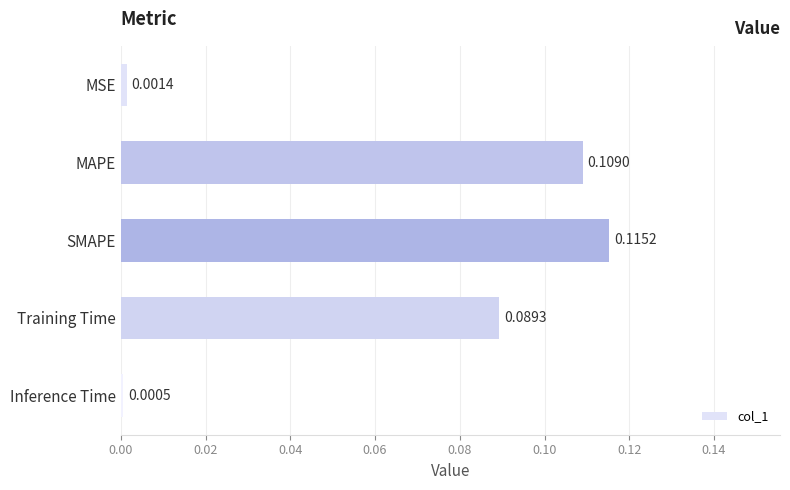

Where is the data nearest to the value 0?

Inference Time